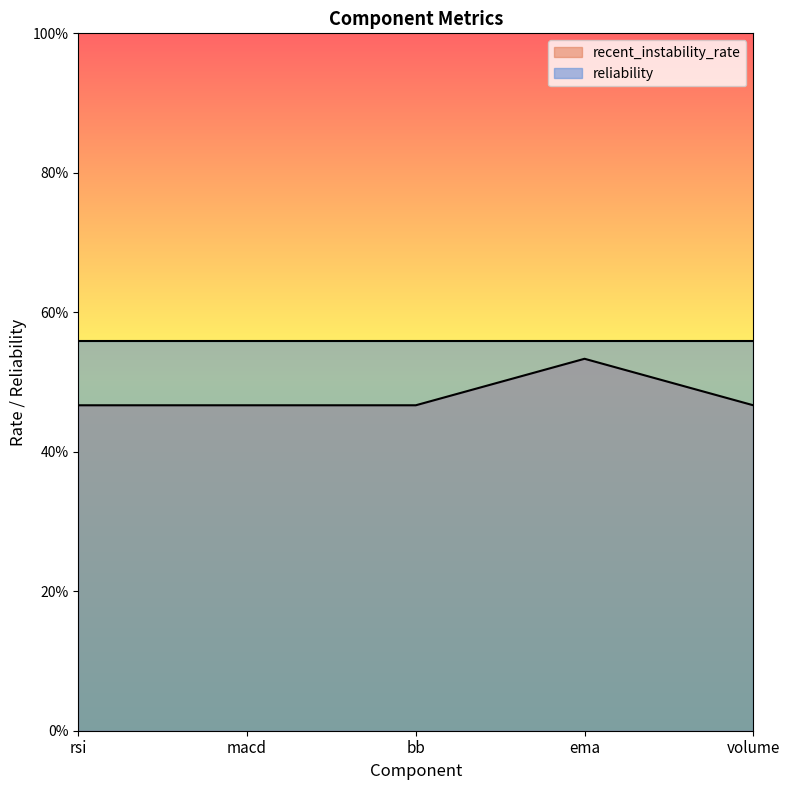

What are all the series names shown in the legend?

recent_instability_rate, reliability